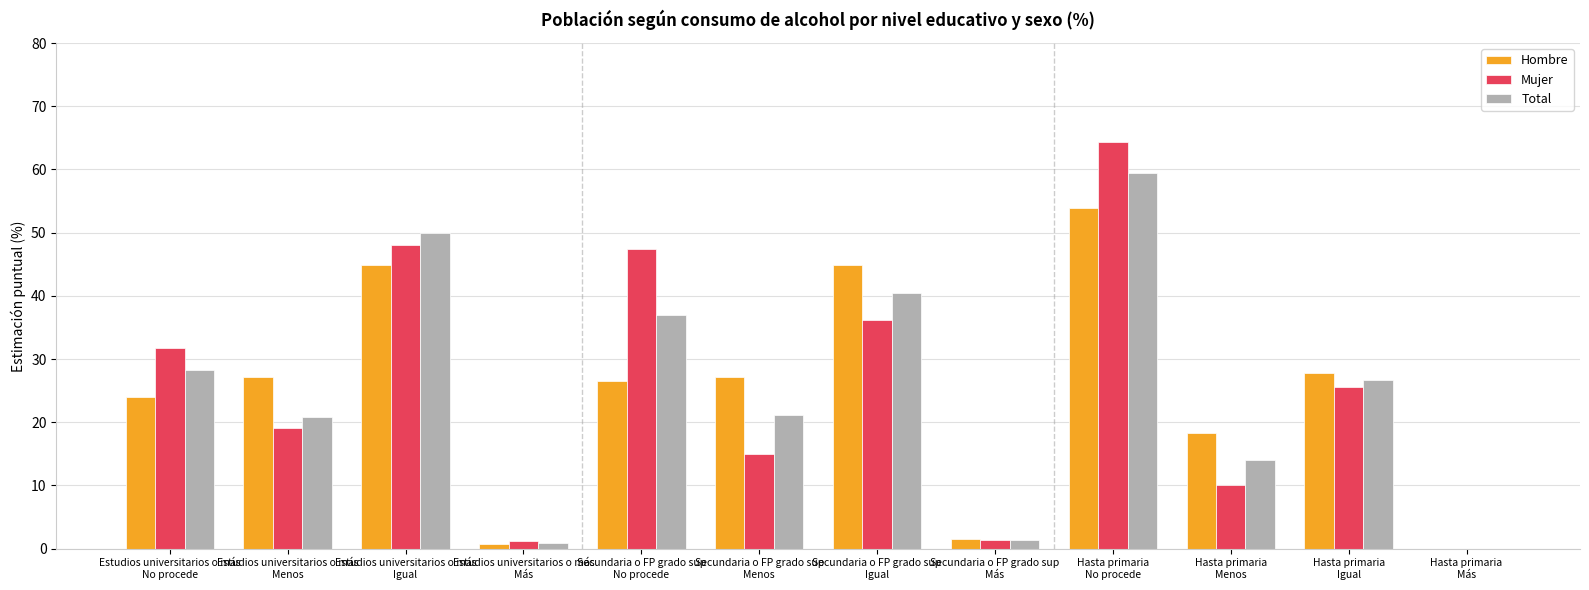

What is the maximum value shown in the chart?

64.3